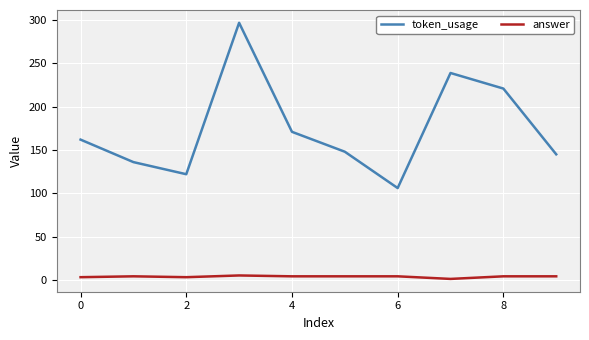

What is the highest value of the token_usage series?

297